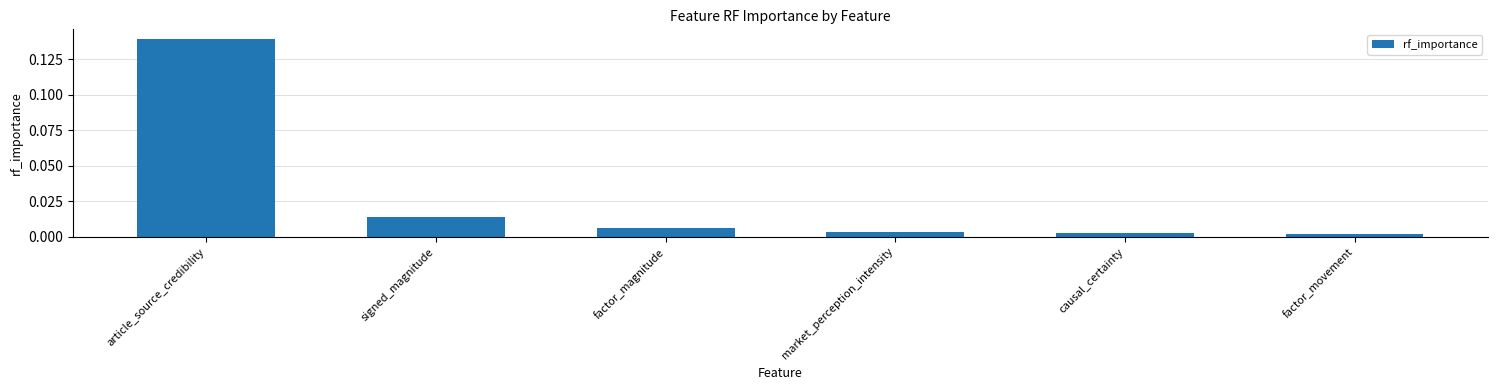

Does the chart contain stacked bars?

No